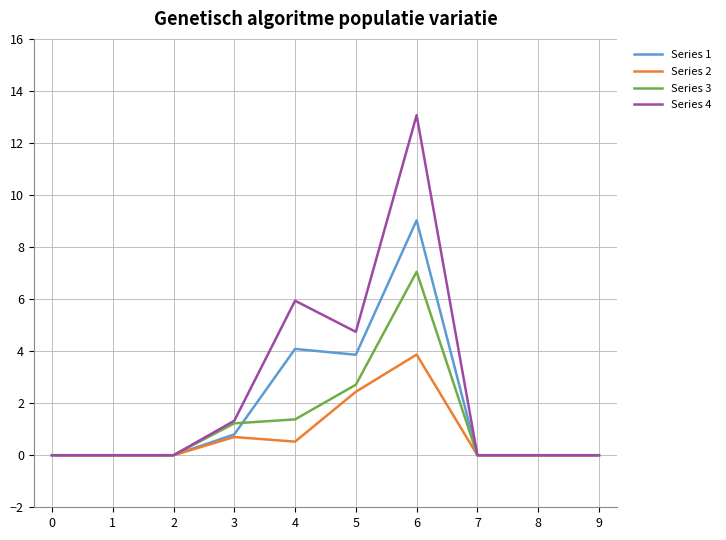

Does the chart display data point markers on the line(s)?

No